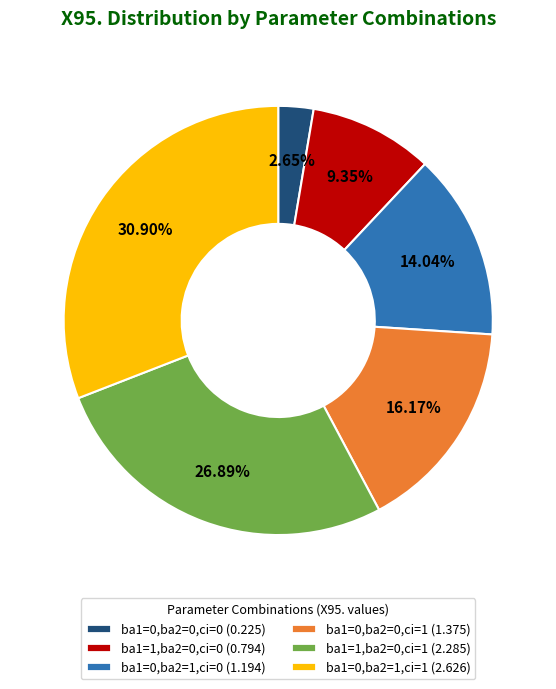

To the nearest percent, what is the difference between the ba1=0,ba2=1,ci=0 and ba1=0,ba2=0,ci=0 slice percentages?

11%